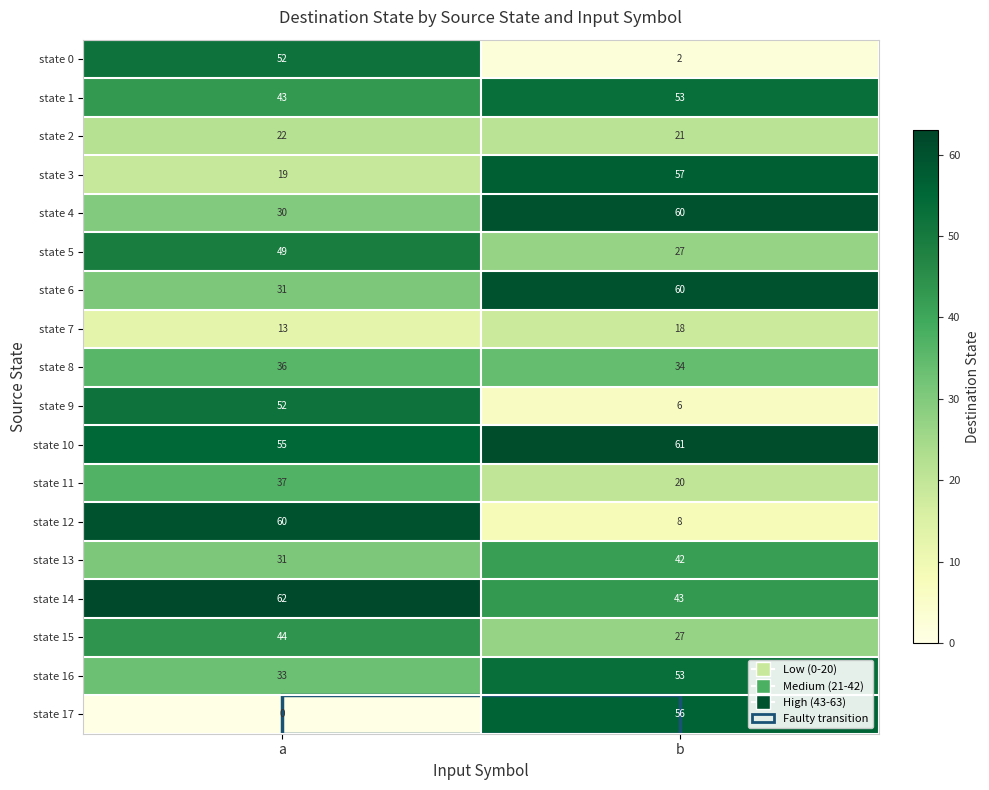

Where is state 4 nearest to the value 45?

a